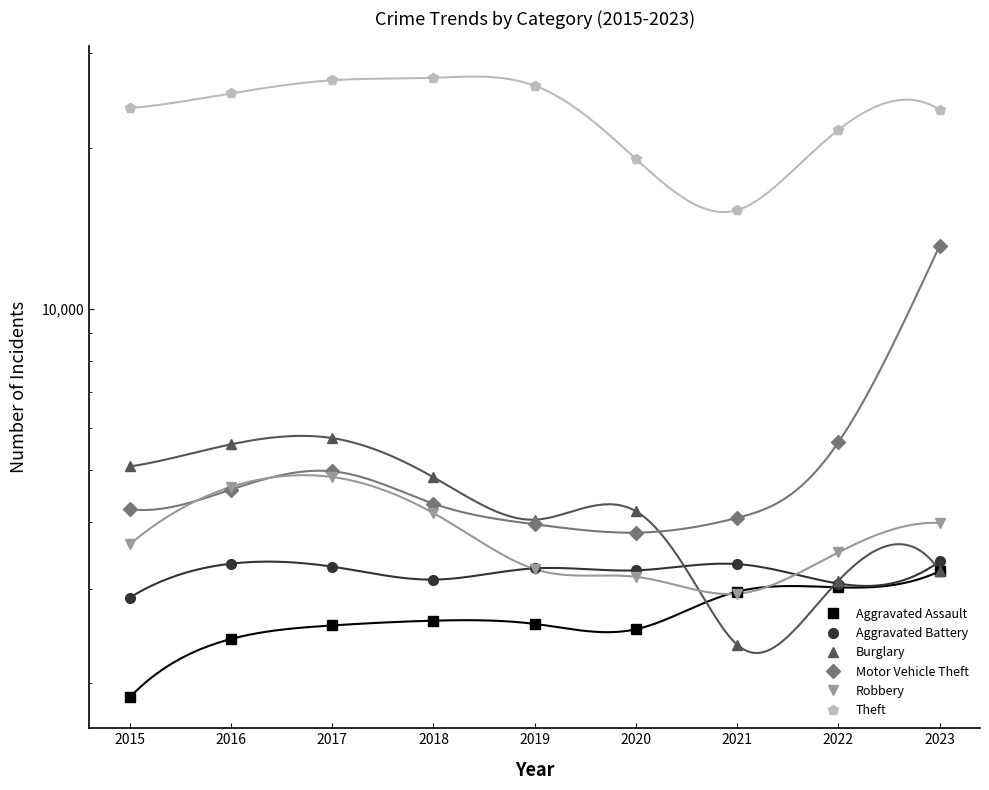

What is the spread (max minus min) of values at 2023?

20306